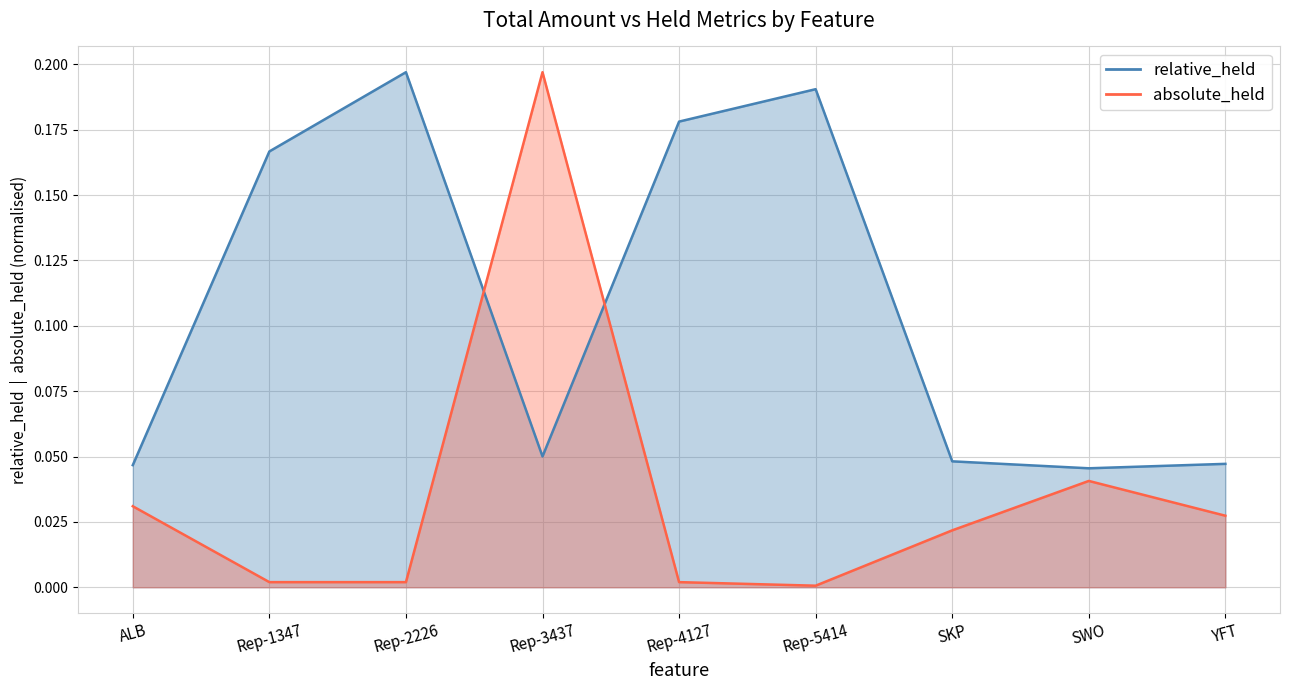

How many intersections are there between absolute_held and relative_held?

2